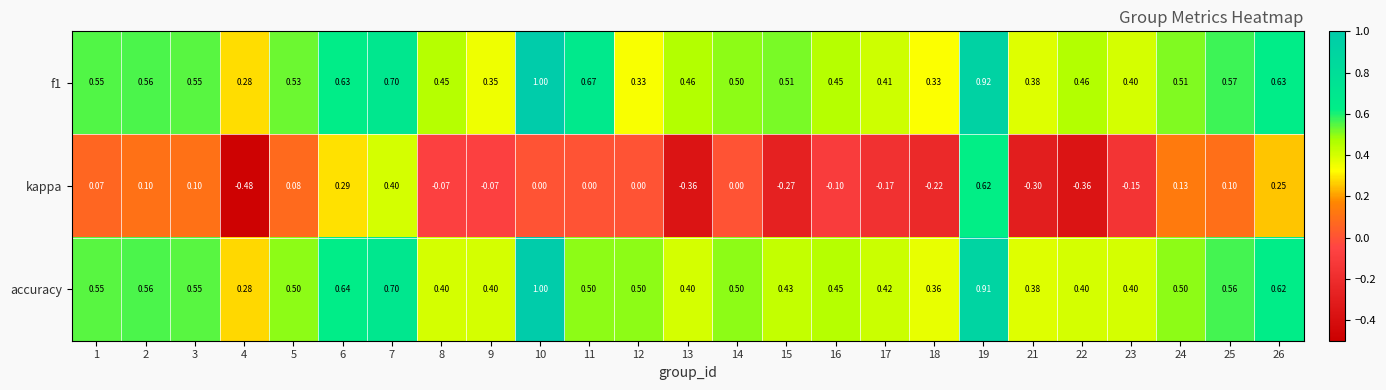

Is the value of f1 at 13 greater than the value of accuracy at 18?

Yes